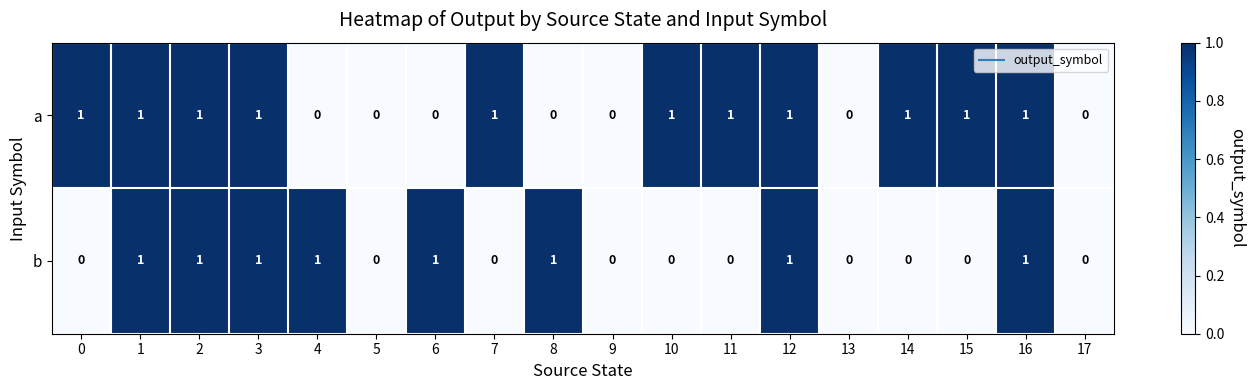

Which series has the largest total across all categories?

a